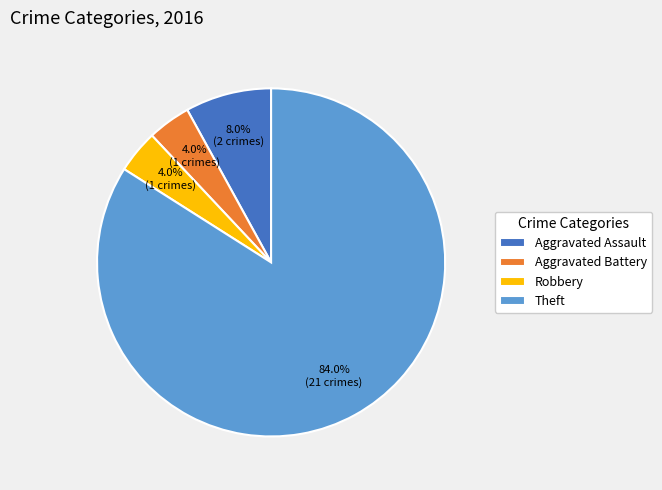

Which has a higher value, Theft or Robbery?

Theft